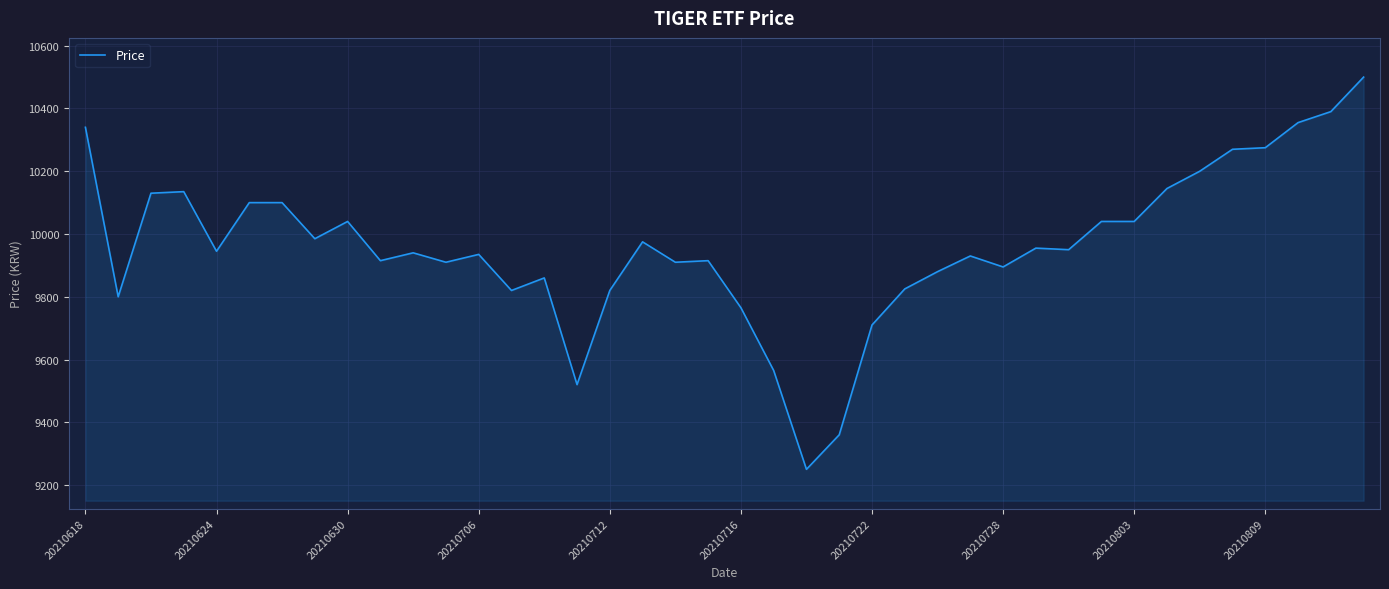

True or false: there are more than 1 points higher than both neighbors.

True